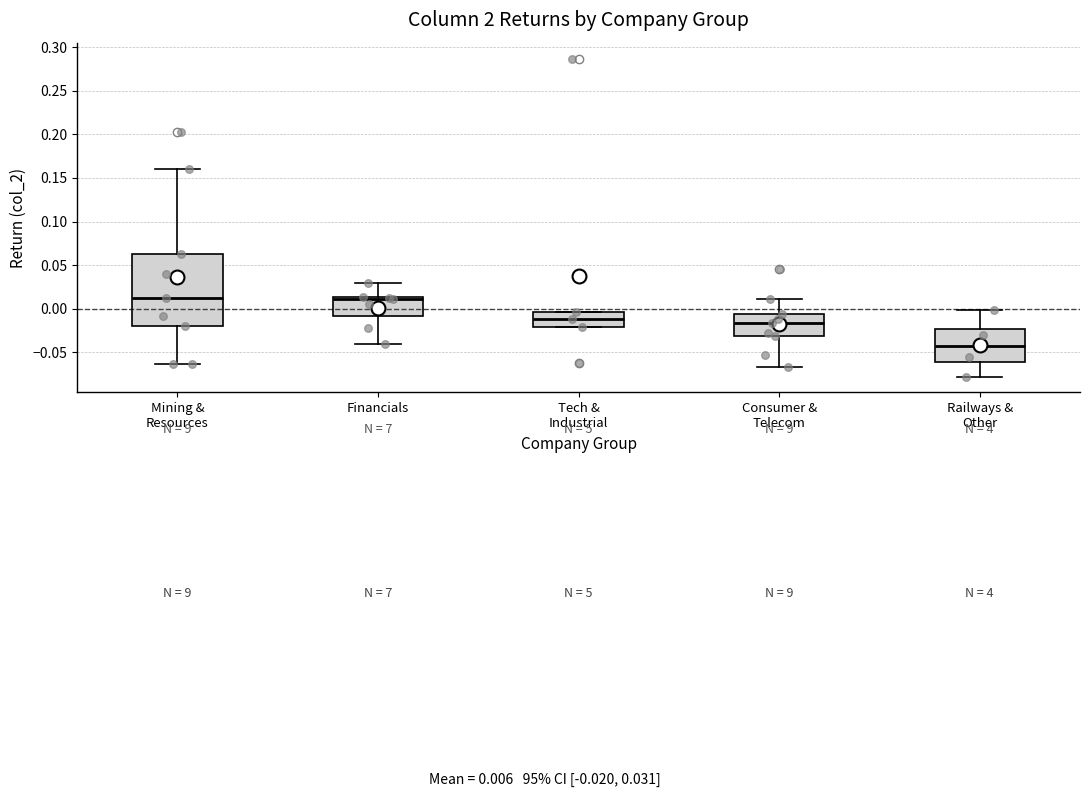

Reading left to right, transcribe this box plot: for each box, give where its median line is, the range the box spans, and where its two whiskers end, as read against the y-axis. The values are not printed on the chart, so give them approximately, as read against the axis.

Mining & Resources: median 0.010, box -0.020 to 0.060, whiskers -0.065 to 0.160
Financials: median 0.010, box -0.010 to 0.015, whiskers -0.040 to 0.030
Tech & Industrial: median -0.010, box -0.020 to -0.005, whiskers -0.020 to -0.005
Consumer & Telecom: median -0.015, box -0.030 to -0.005, whiskers -0.070 to 0.010
Railways & Other: median -0.045, box -0.060 to -0.025, whiskers -0.080 to 0.000